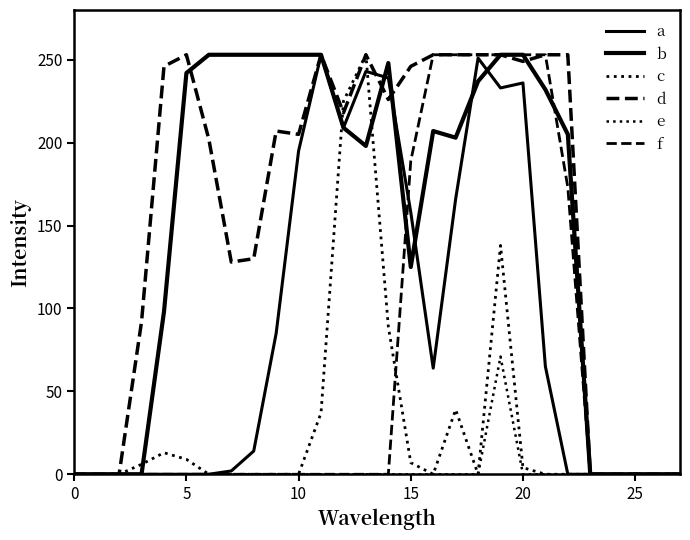

Between which two adjacent categories do c and a first intersect?

11 and 12